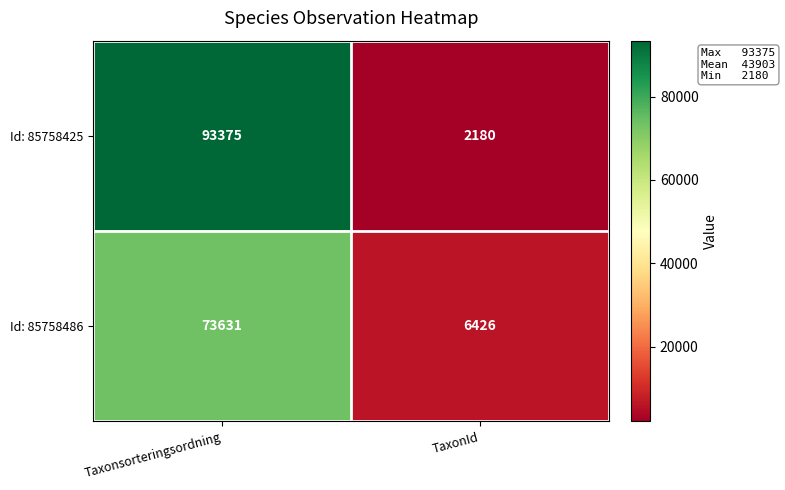

At how many categories does at least one series exceed 7292?

1